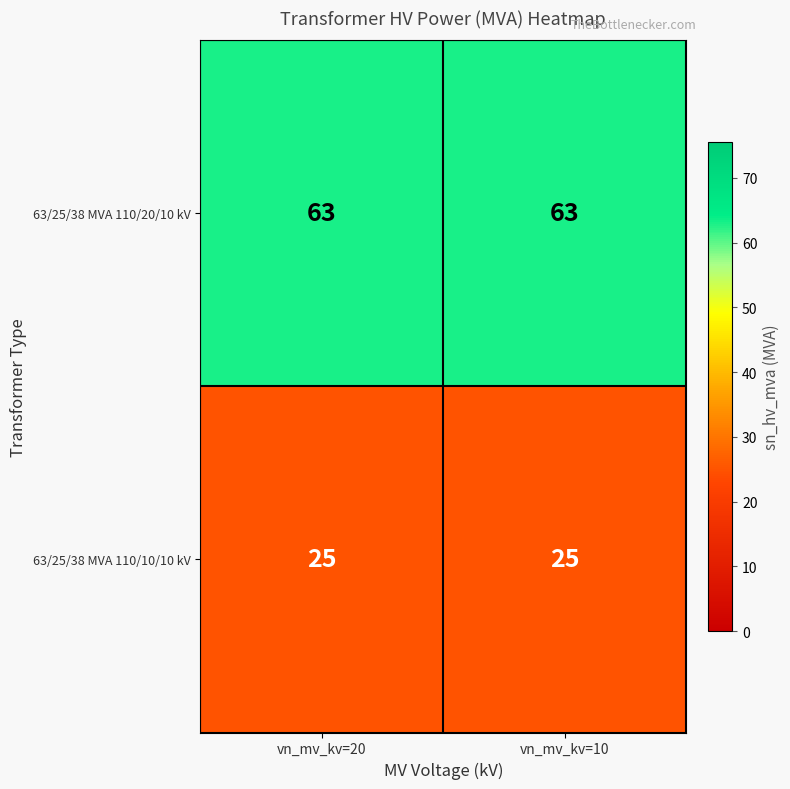

What value does the 63/25/38 MVA 110/20/10 kV series have at vn_mv_kv=10?

63